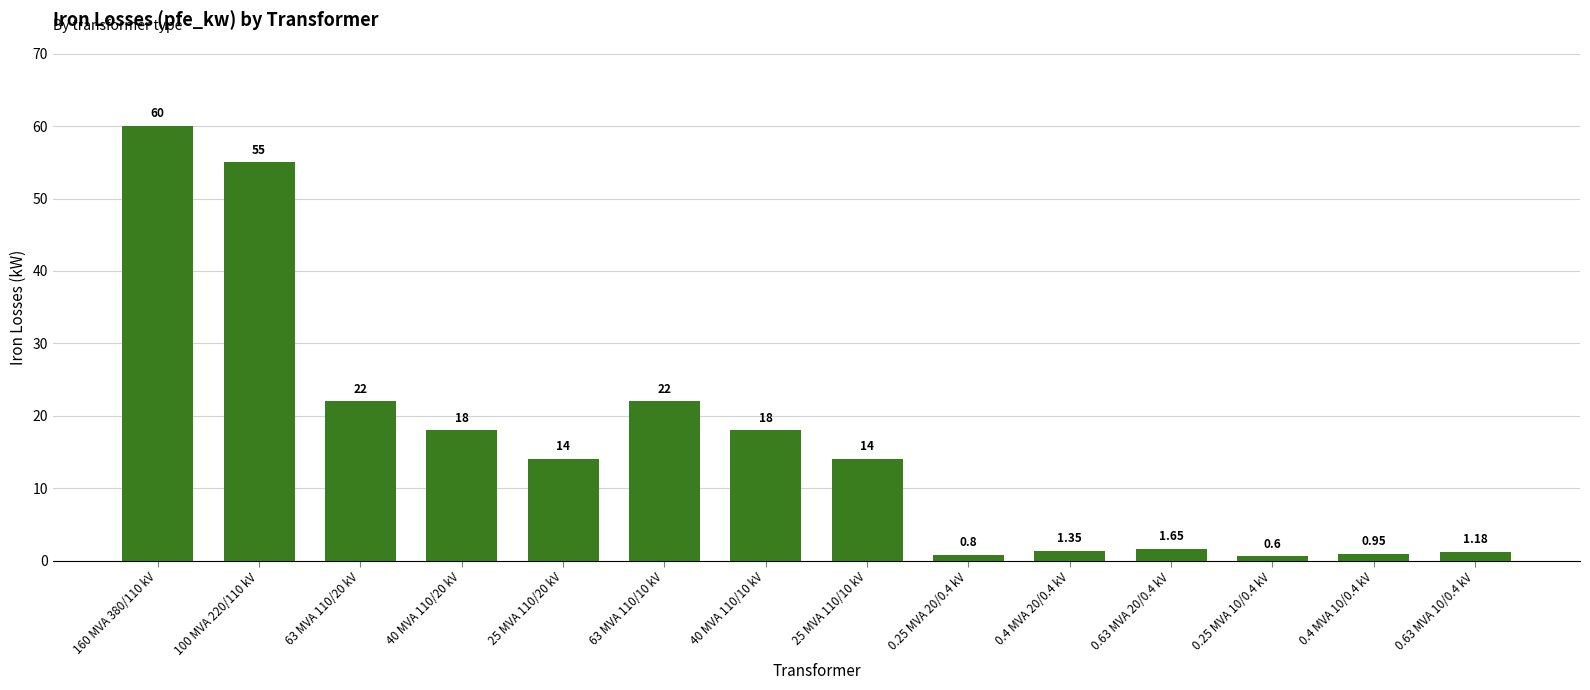

Which category has the lowest value across all series?

0.25 MVA 10/0.4 kV